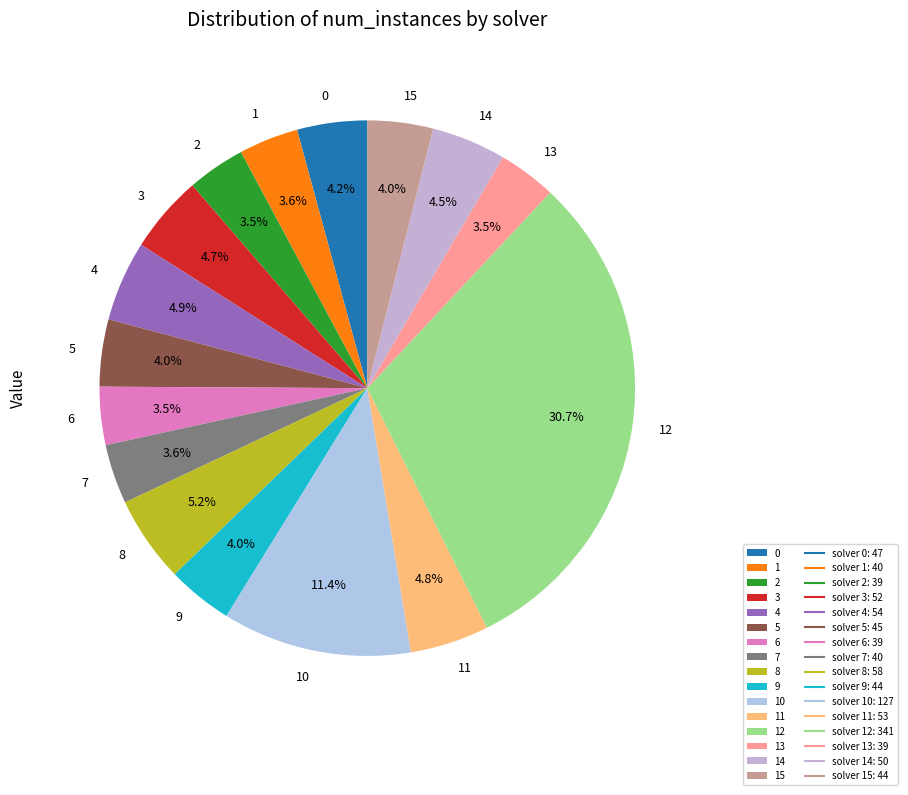

What percentage is the 3 slice, to the nearest percent?

5%